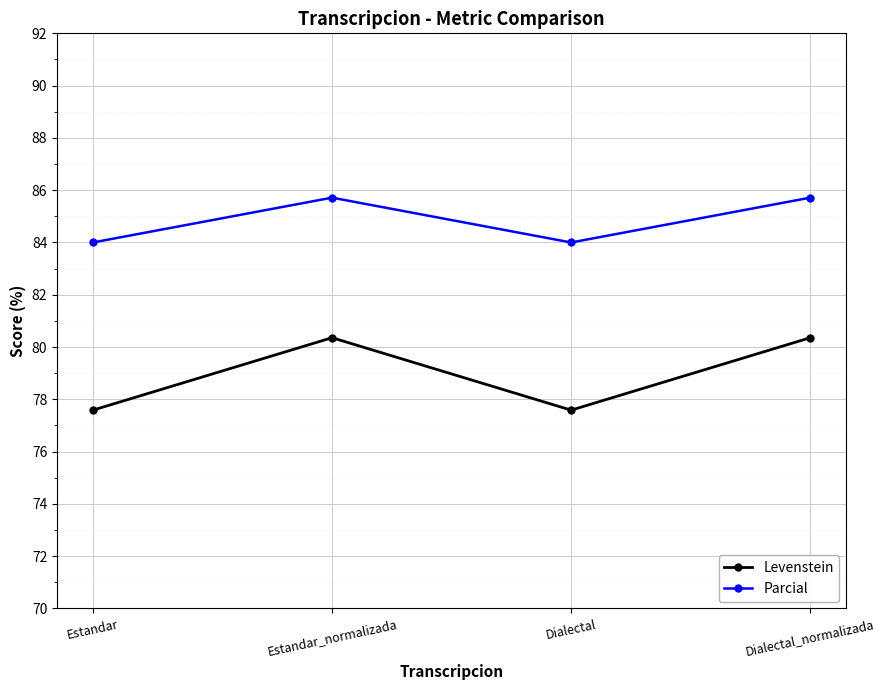

Which series has the widest spread of values?

Levenstein